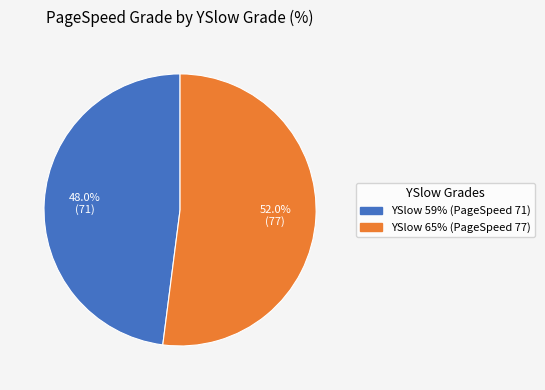

To the nearest percent, what is the average slice percentage?

50%